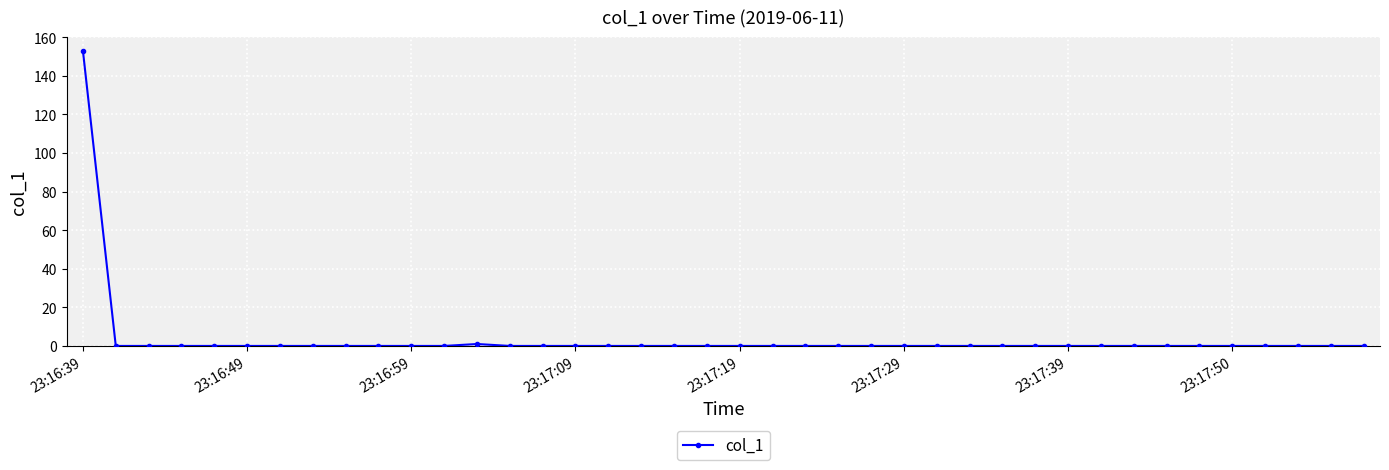

What is the maximum value shown in the chart?

152.8